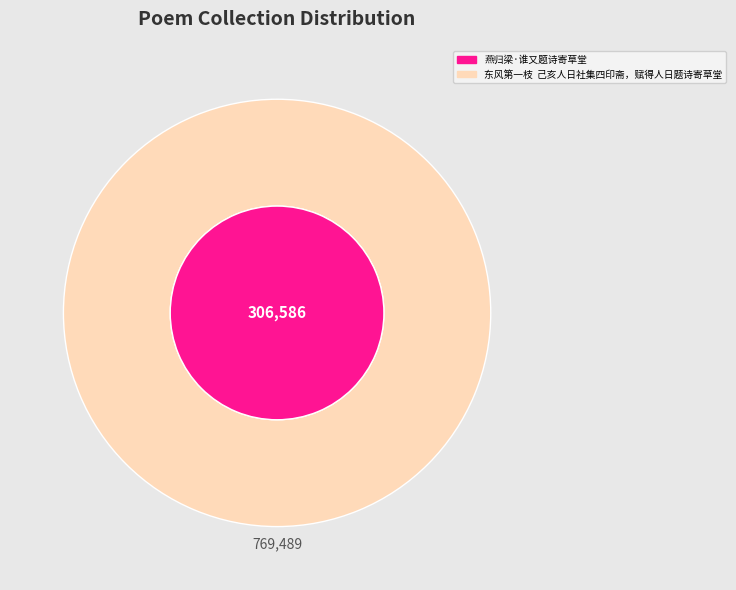

Does 东风第一枝  己亥人日社集四印斋，赋得人日题诗寄草堂 represent more than half of the total?

Yes